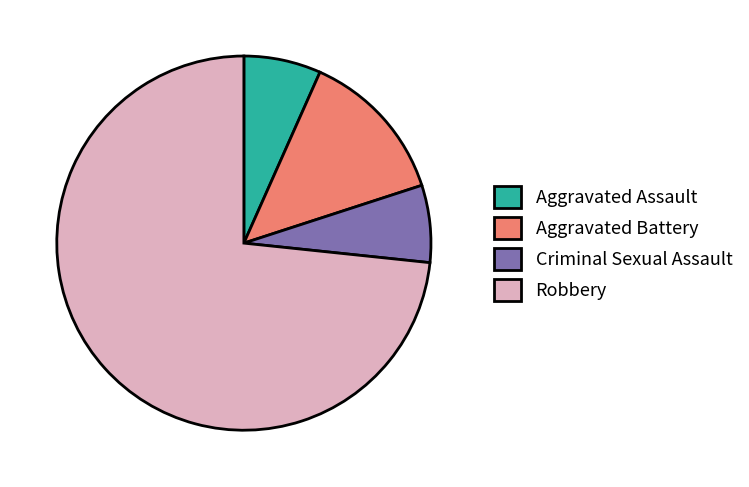

Which category accounts for the majority?

Robbery